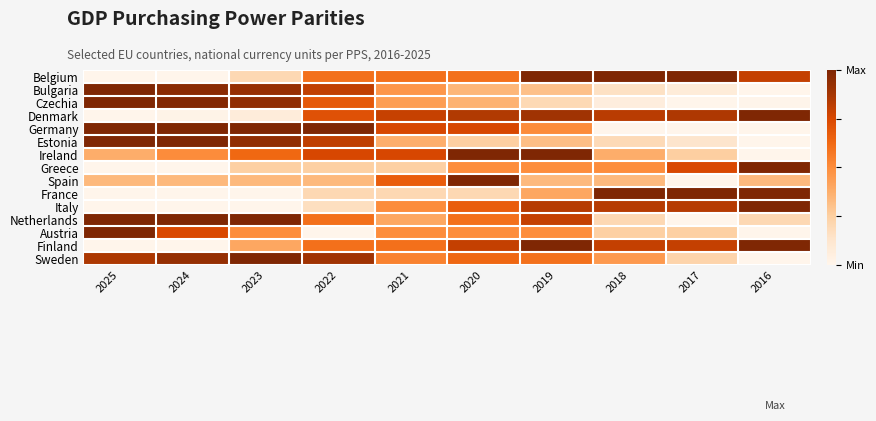

At how many categories does at least one series exceed 0?

10